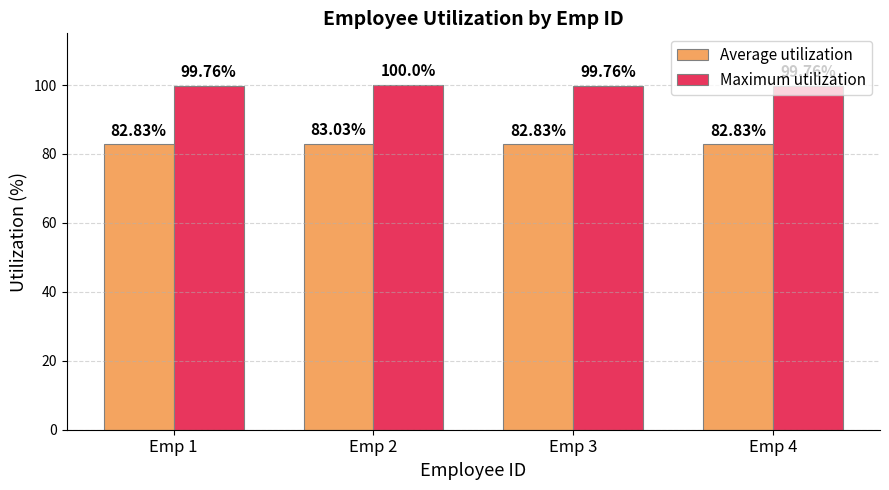

What is the difference between the maximum and second lowest values in the Maximum utilization series?

0.2